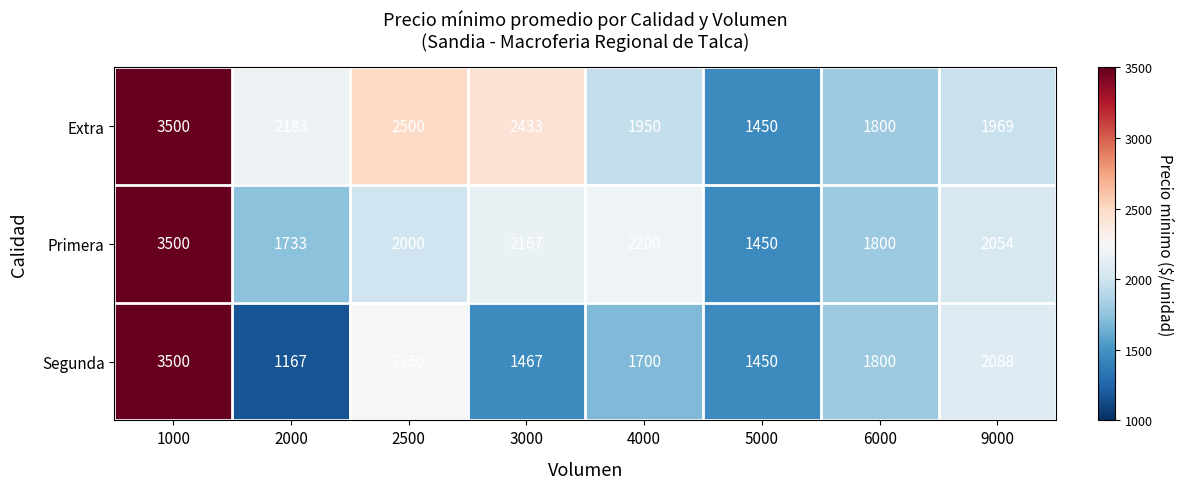

The value of Segunda at 3000 is 635. True or false?

False